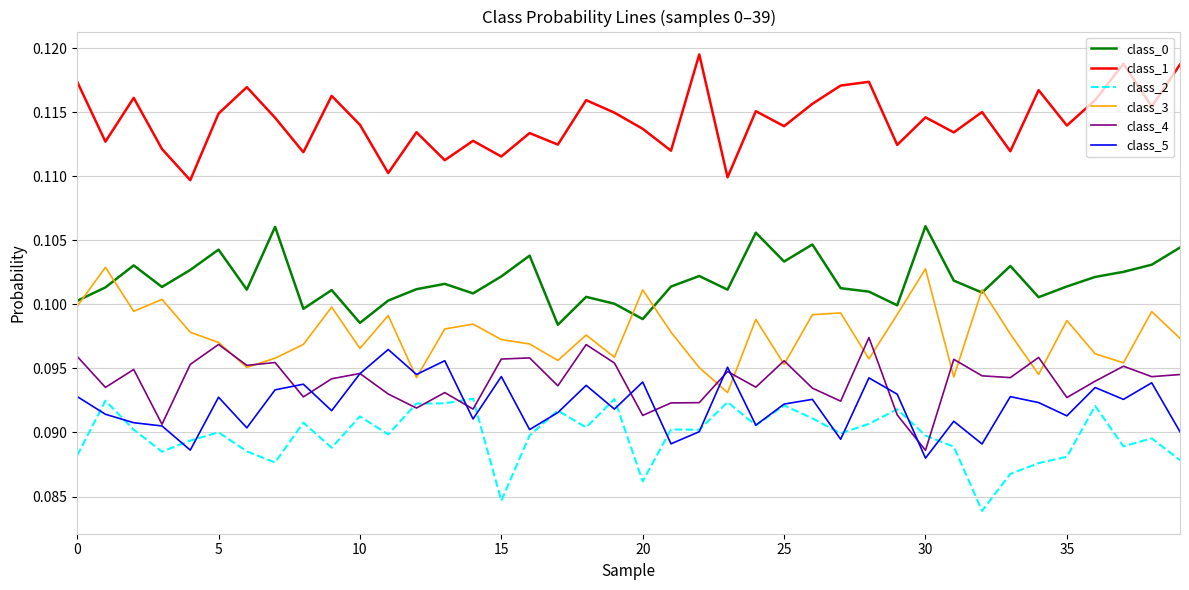

True or false: class_0 and class_4 intersect in this chart.

False